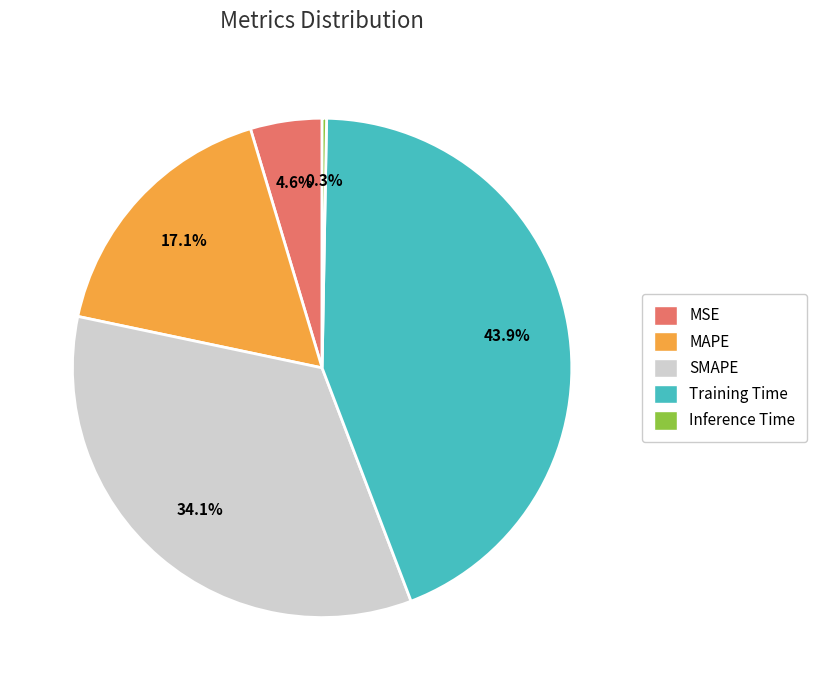

To the nearest percent, what is the difference between the Training Time and MSE slice percentages?

39%